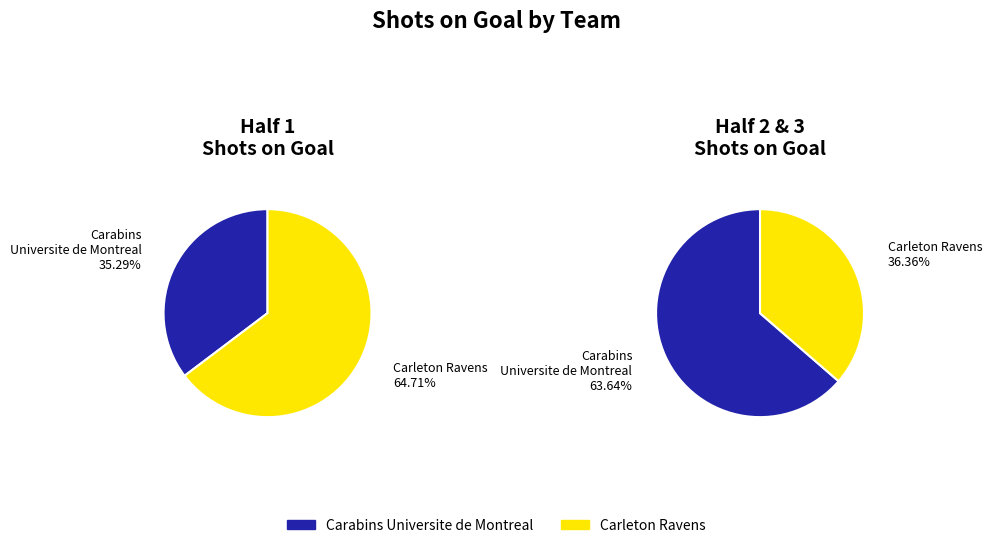

To the nearest percent, what is the combined percentage of Carabins Universite de Montreal and Carleton Ravens?

100%